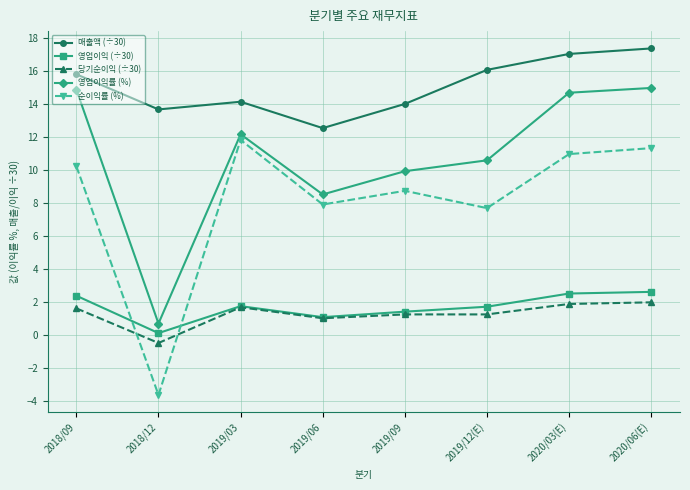

What is the difference between the second highest and minimum values in the 영업이익 (÷30) series?

2.4